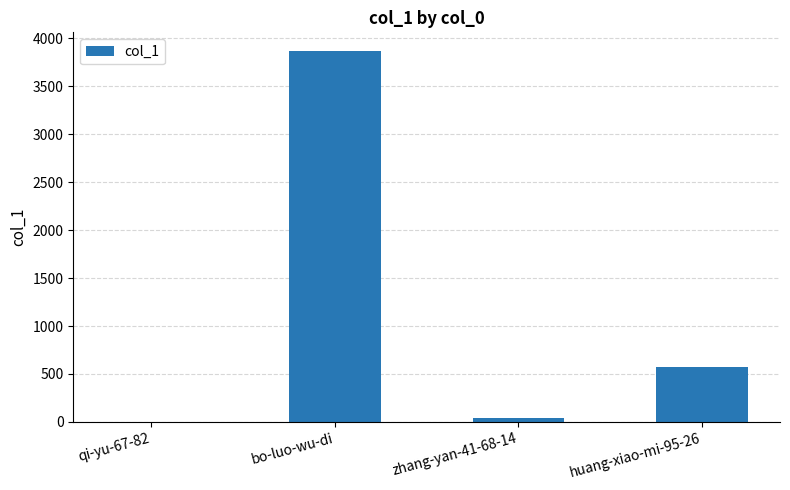

Reading left to right, extract all data points from this chart.

3	3870	39	572